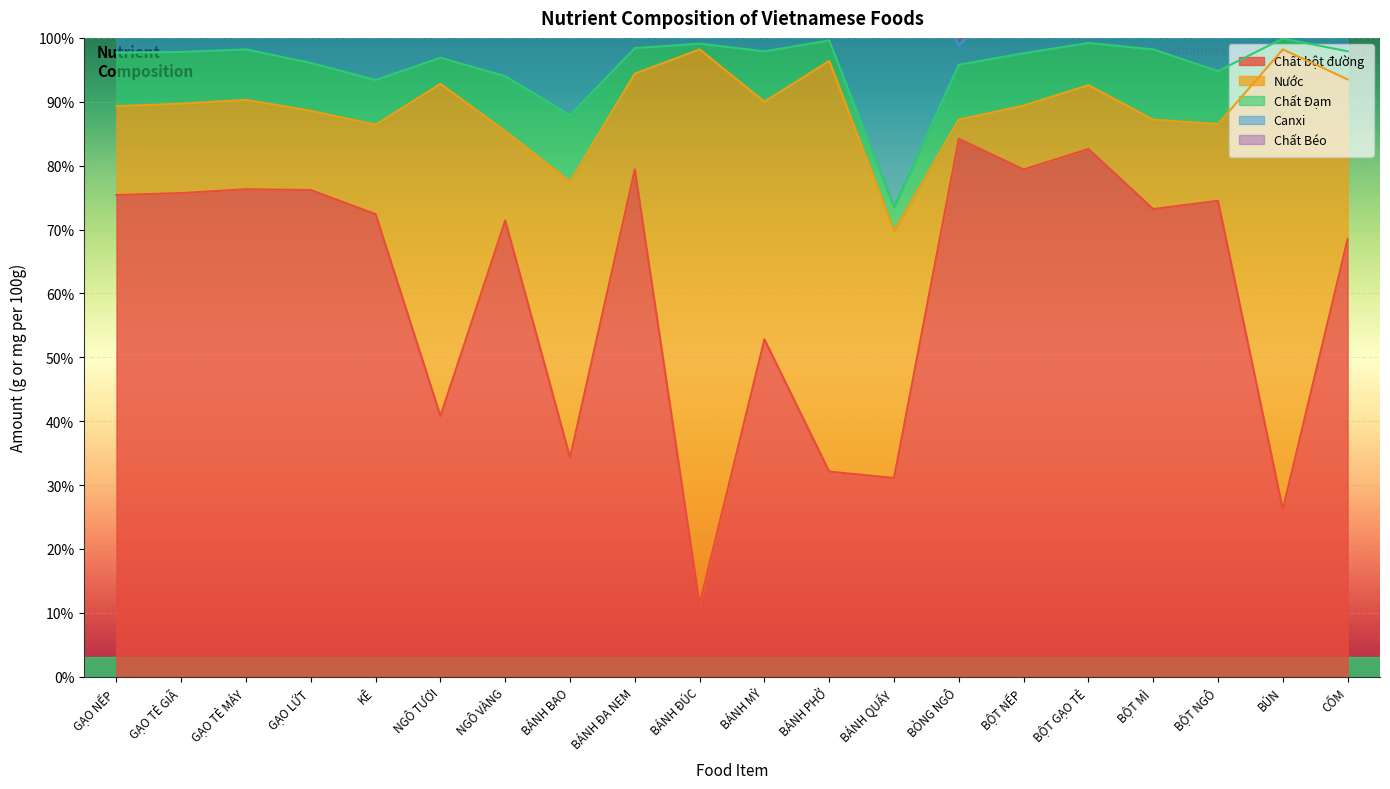

Where is Nước nearest to the value 44?

BÁNH BAO